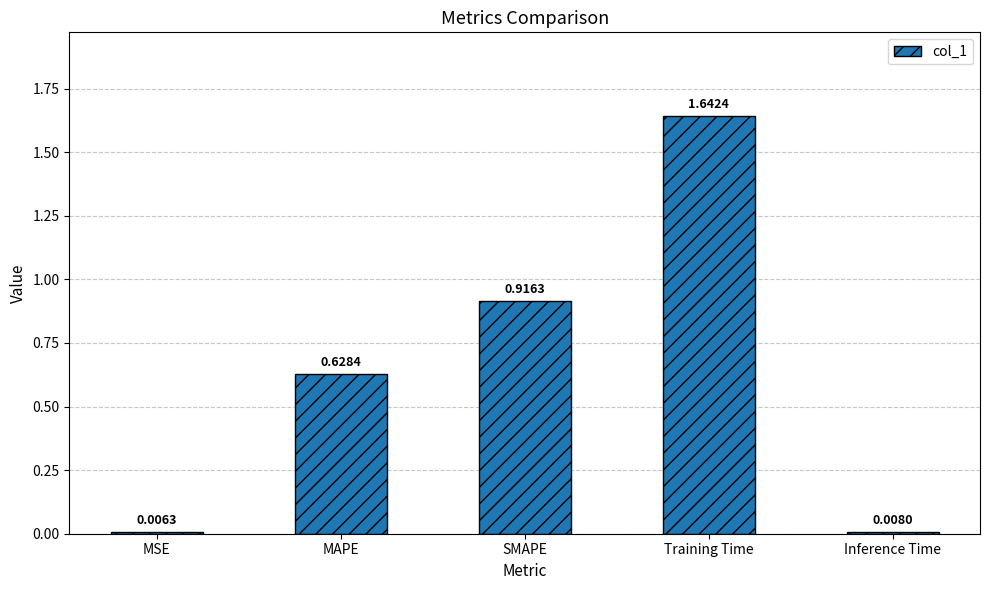

Rank the categories by value from lowest to highest.

MSE, Inference Time, MAPE, SMAPE, Training Time